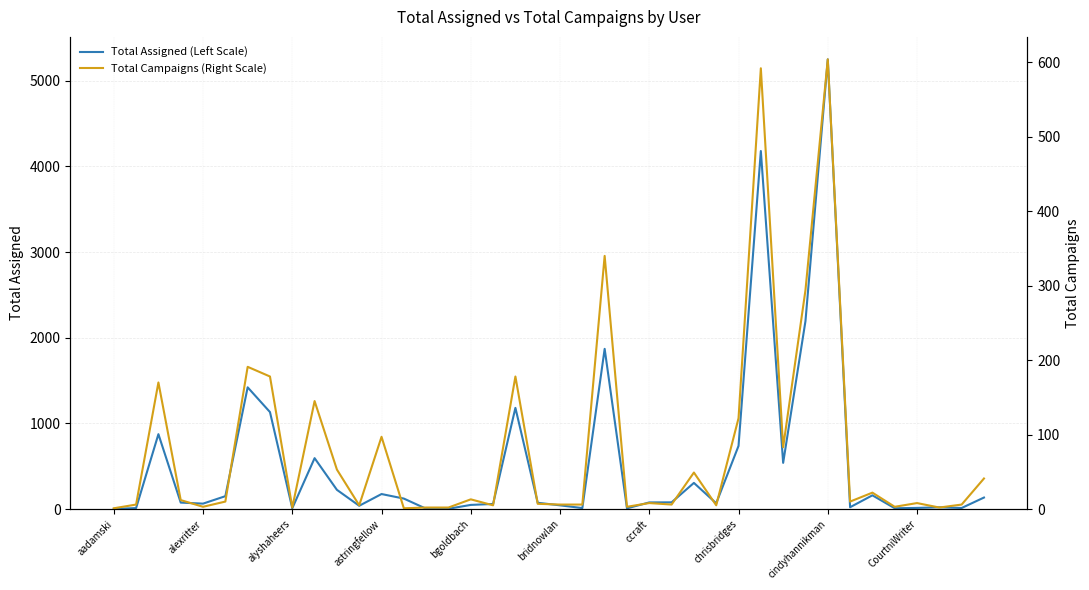

Which series has the widest spread of values?

Total Assigned (Left Scale)